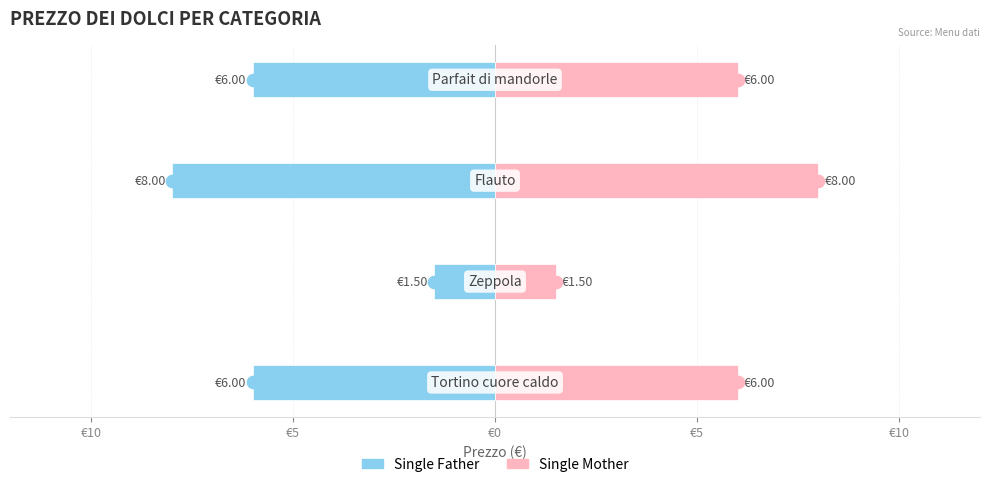

How many categories are shown in the chart?

4